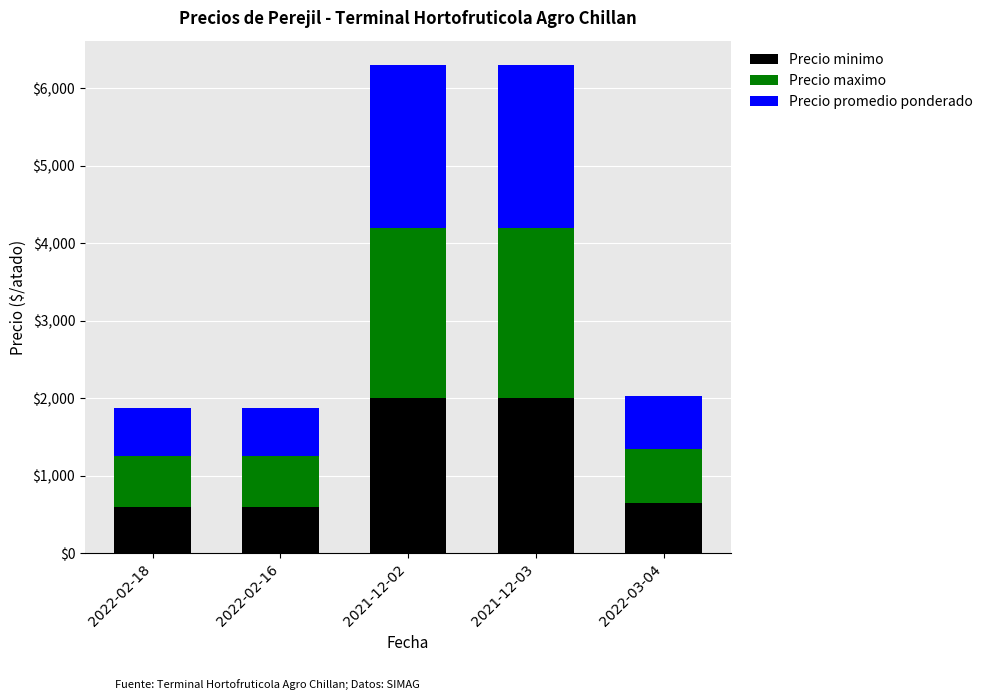

The value of Precio minimo at 2021-12-02 is 2000. True or false?

True